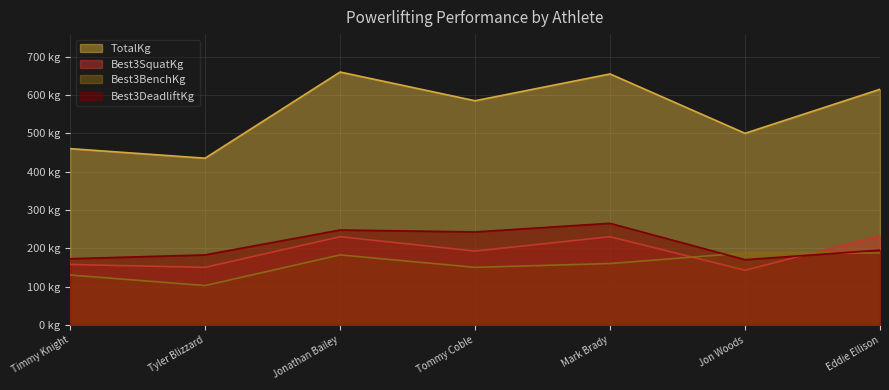

Reading left to right, what are all the values shown in this chart?

TotalKg: 460.0	435.0	660.0	585.0	655.0	500.0	615.0
Best3SquatKg: 157.5	150.0	230.0	192.5	230.0	142.5	232.5
Best3BenchKg: 130.0	102.5	182.5	150.0	160.0	187.5	187.5
Best3DeadliftKg: 172.5	182.5	247.5	242.5	265.0	170.0	195.0